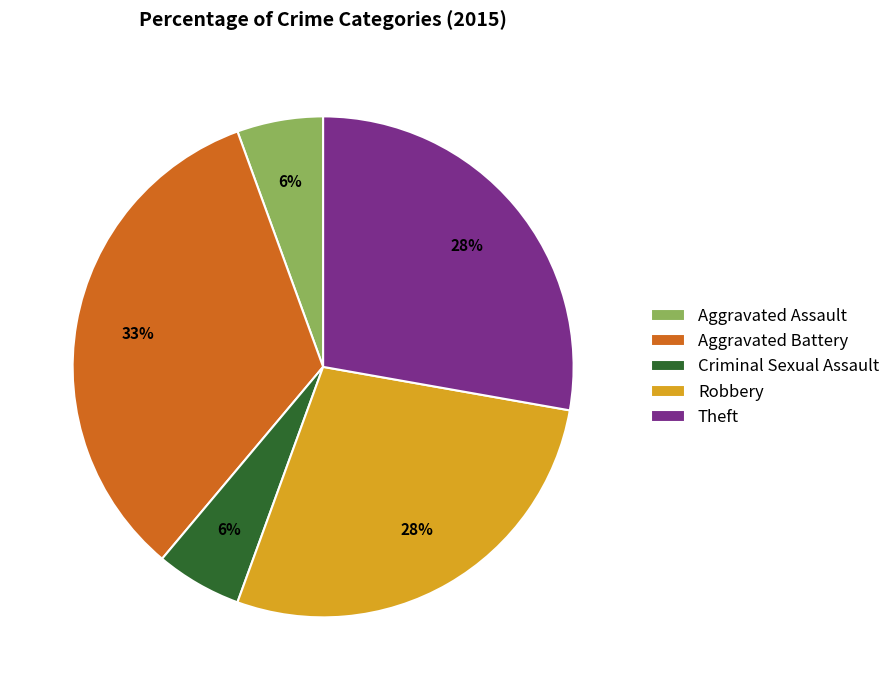

To the nearest percent, what is the average slice percentage?

20%